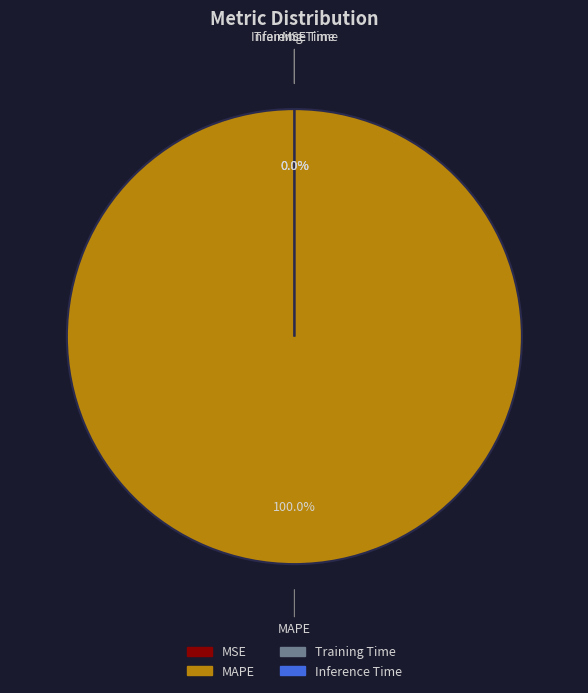

True or false: Training Time accounts for 0% of the total.

True